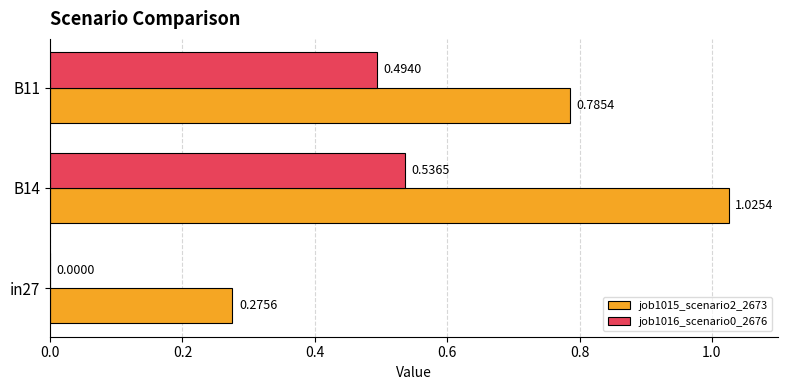

At which category is the sum across all series the highest?

B14